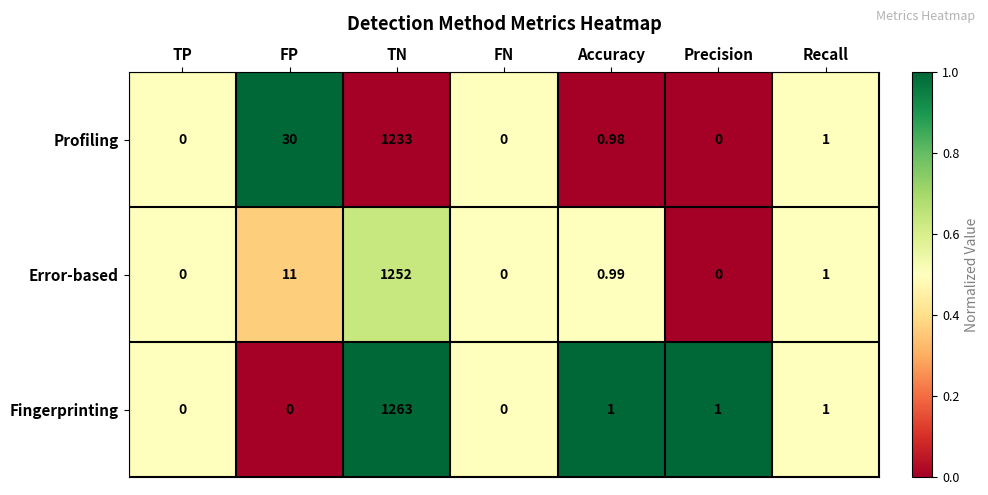

Rank the series at FP from lowest to highest value.

Fingerprinting, Error-based, Profiling